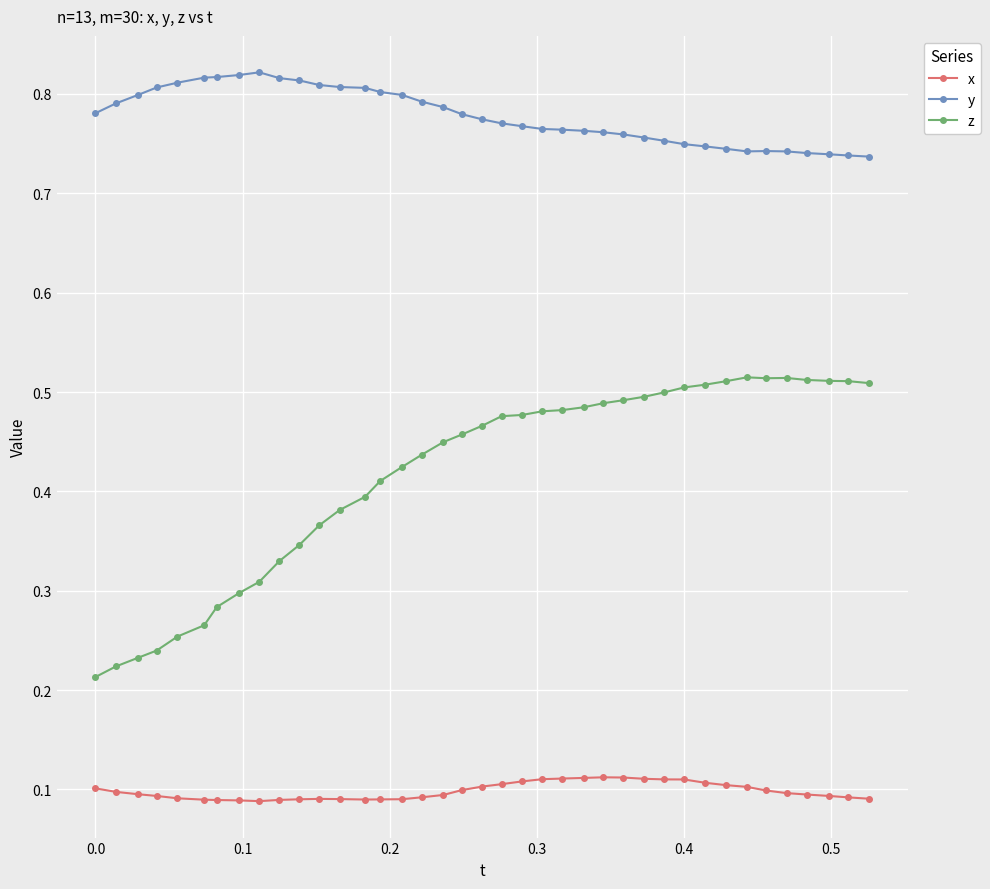

True or false: z and x cross at least once.

False